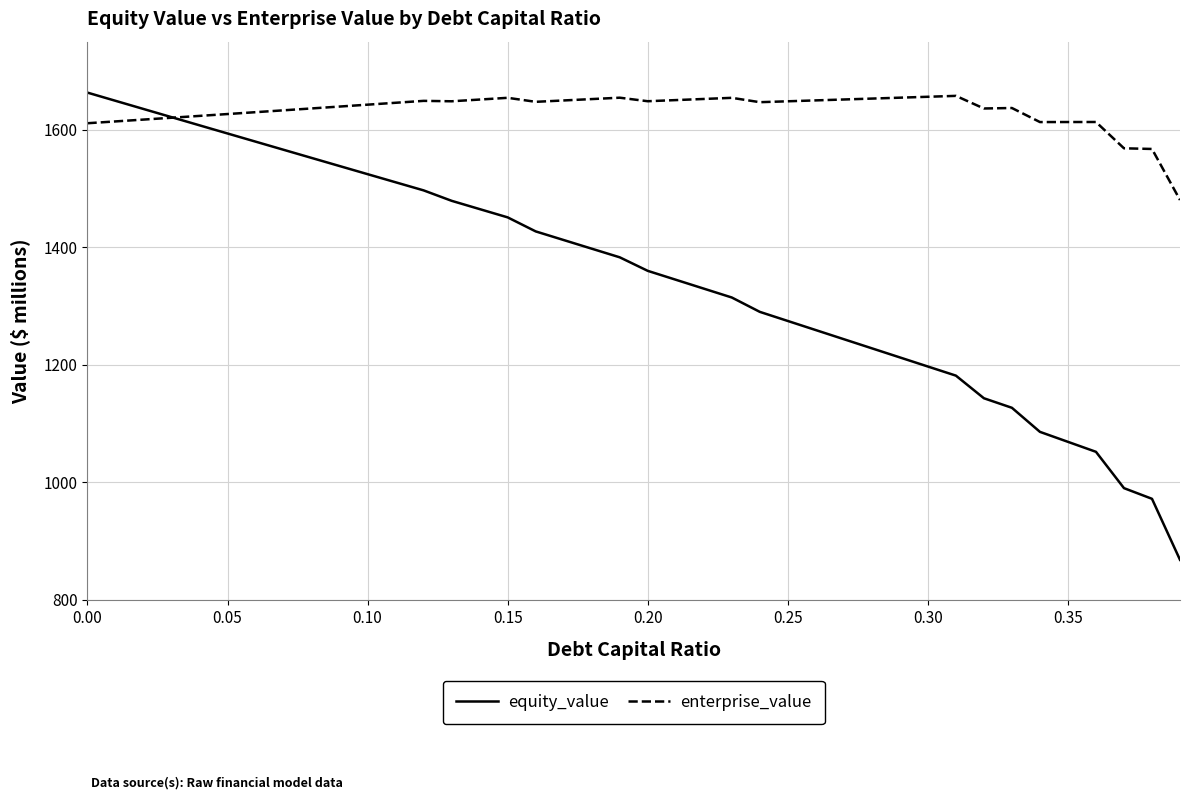

Rank the series by their average value, from highest to lowest.

enterprise_value, equity_value